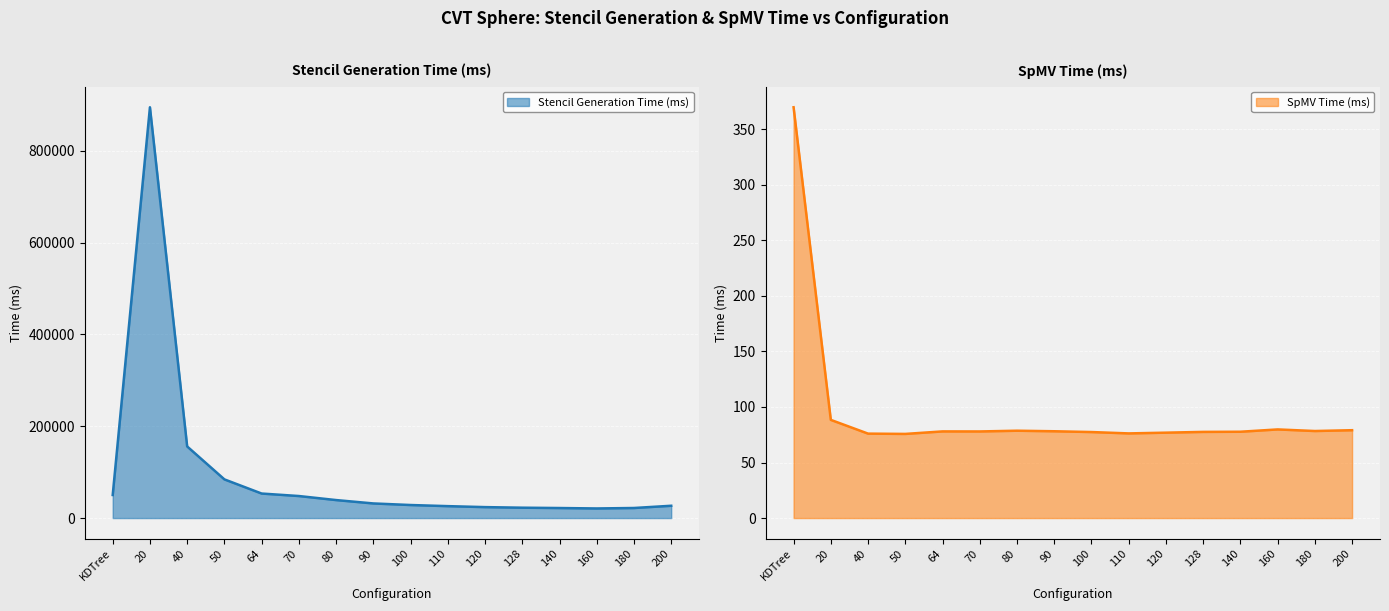

The value of SpMV Time (ms) at 70 is 112.3. True or false?

False